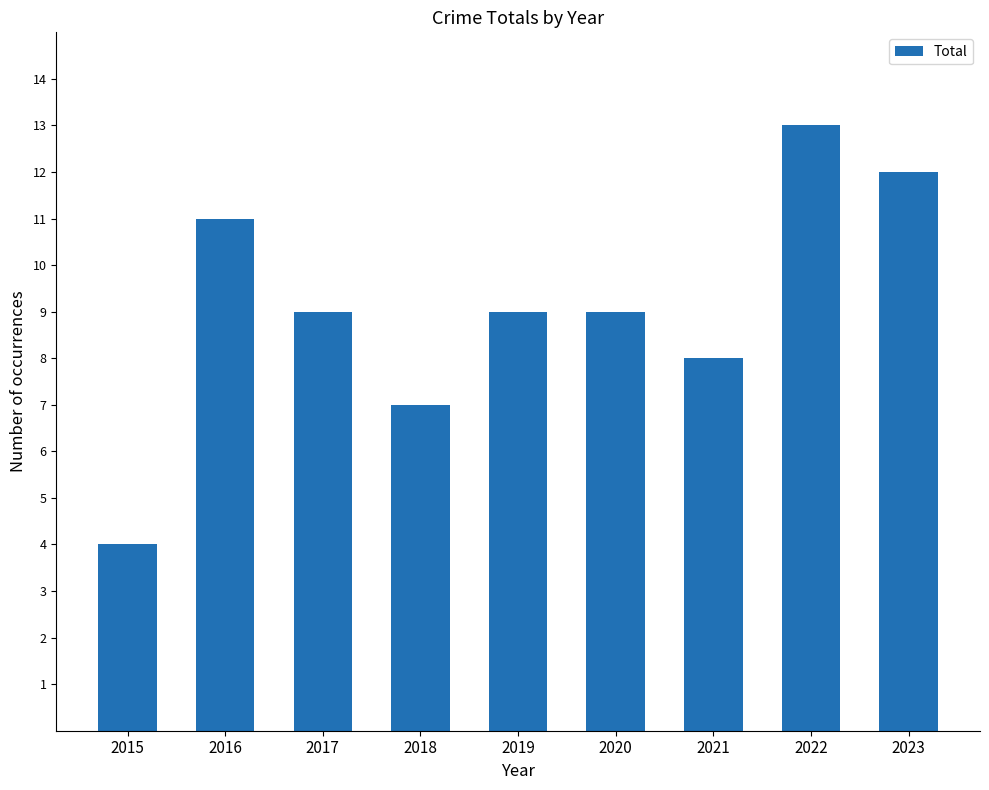

Where does the data first go above 9?

2016